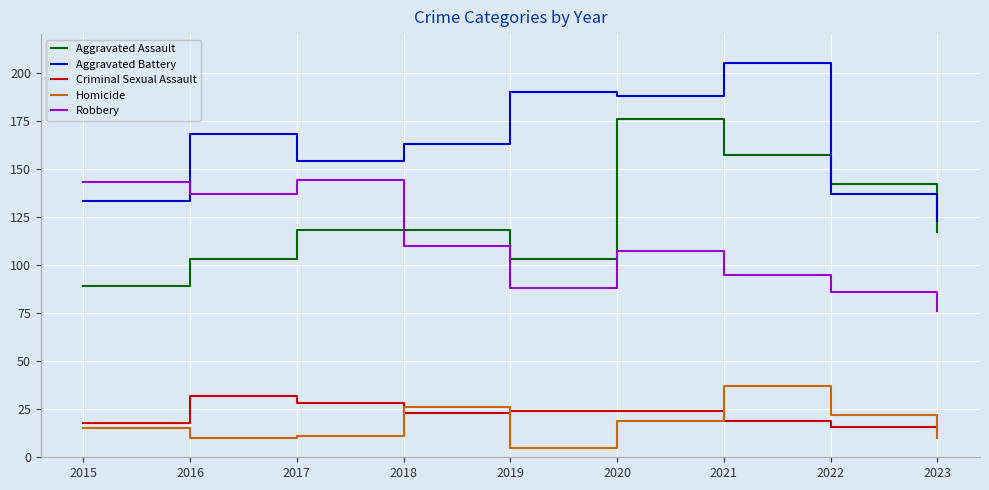

What is the difference between the highest and lowest values at 2018?

140